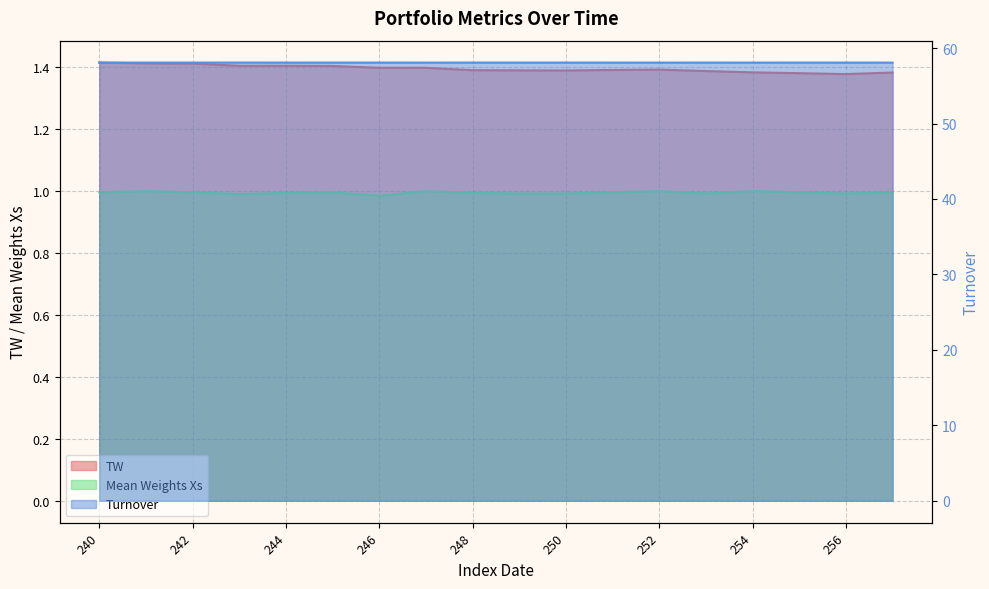

True or false: TW has a value of 1.4 at 256.

True